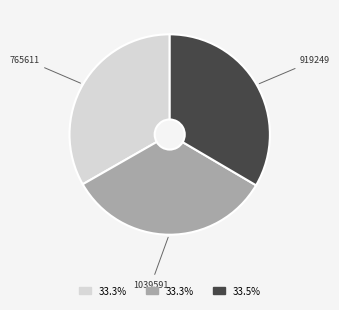

Is there any slice that represents more than half of the pie?

No